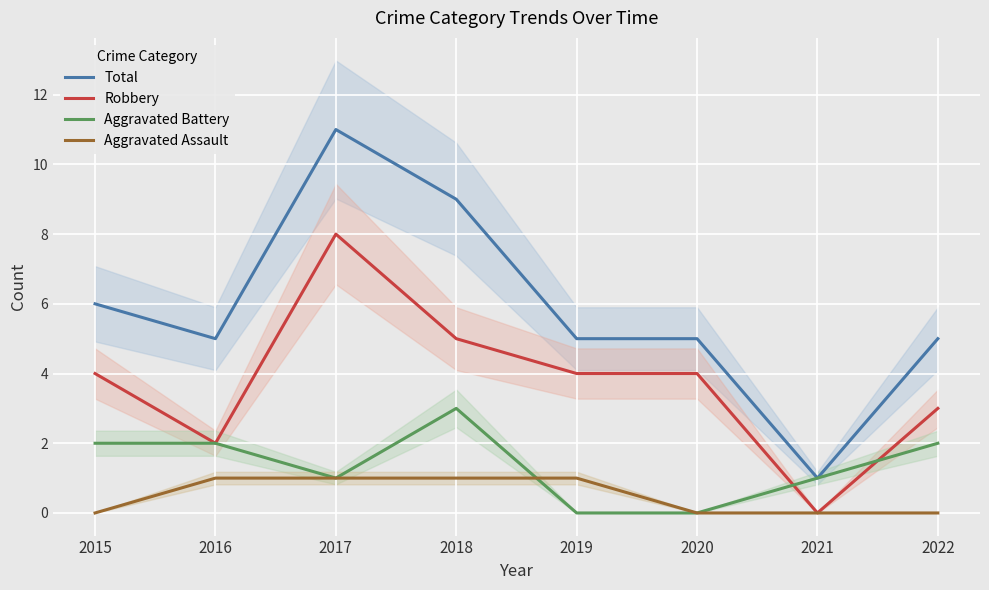

True or false: Total has a value of 9 at 2018.

True